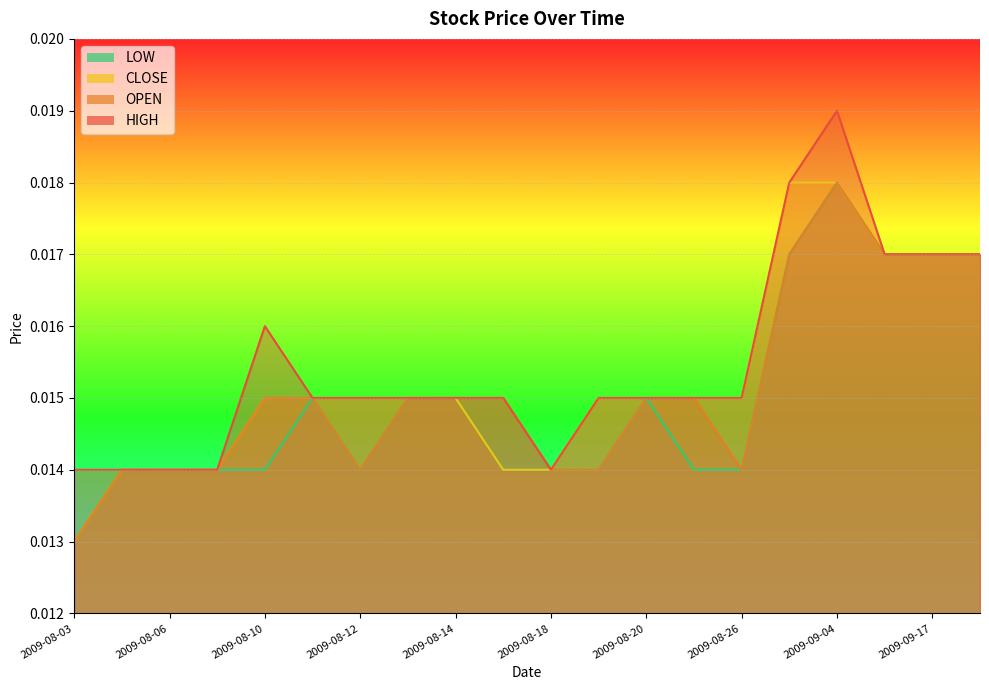

True or false: LOW has a value of 0.0 at 2009-09-16.

False